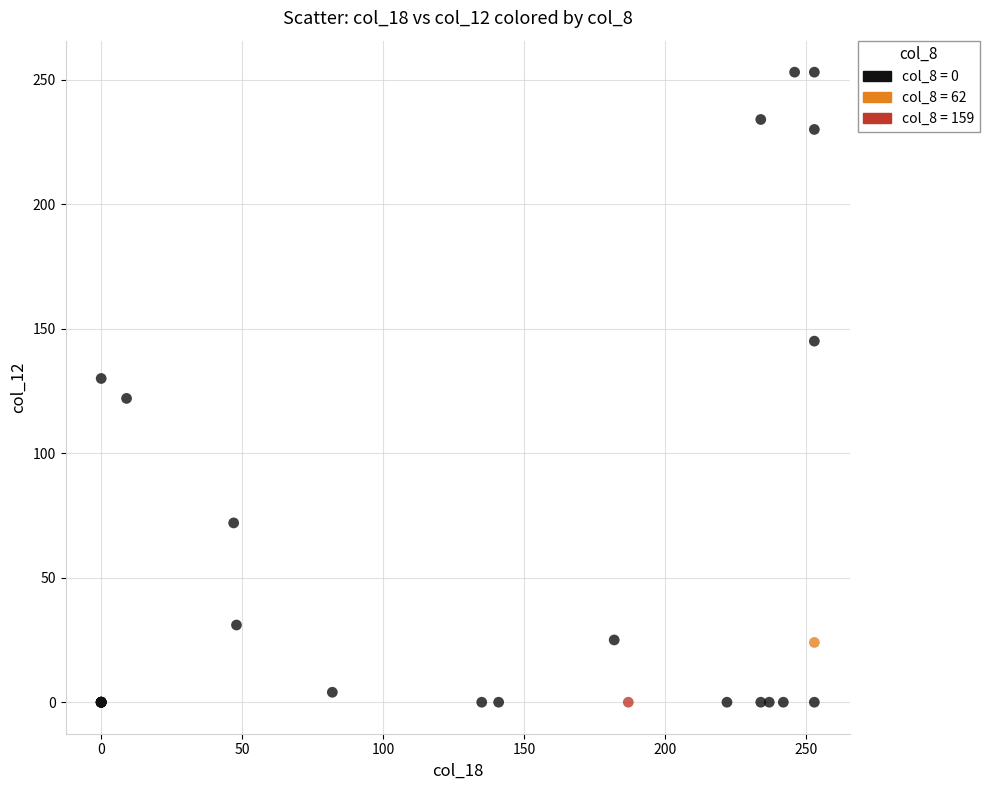

What are all the series names shown in the legend?

col_8 = 0, col_8 = 62, col_8 = 159